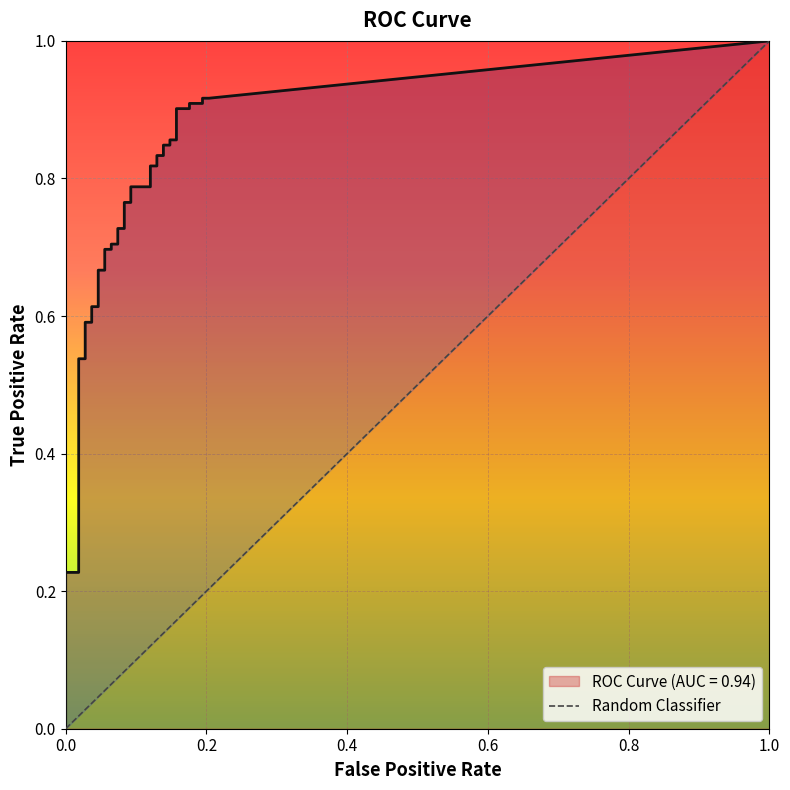

True or false: ROC Curve (AUC = 0.94) and Random Classifier intersect in this chart.

False